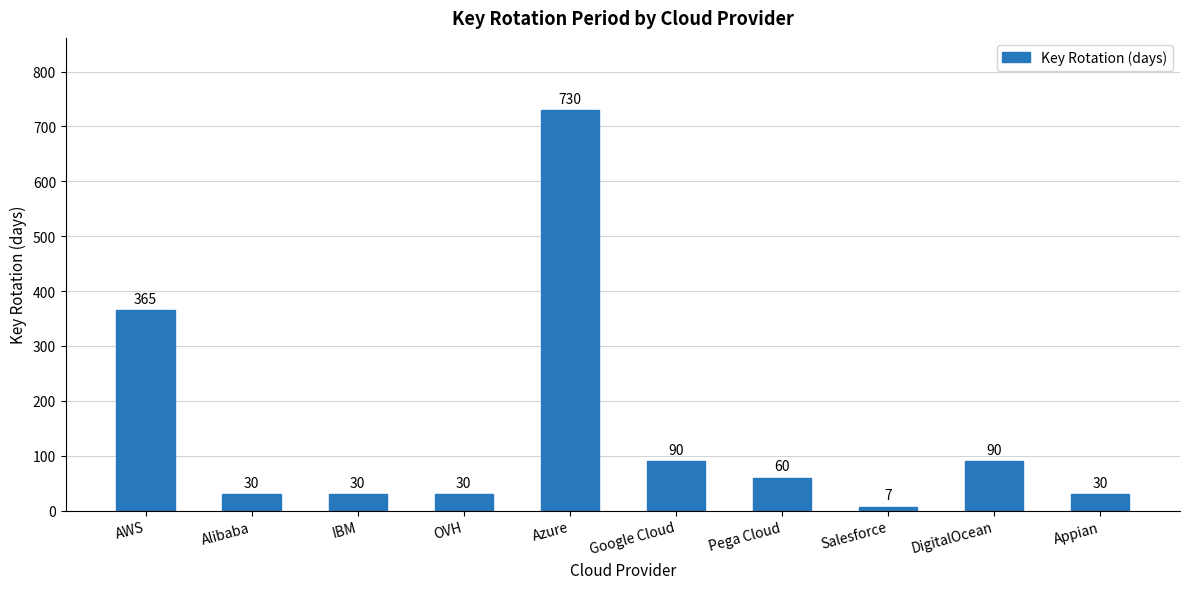

Is it true that the value at AWS is 500?

False